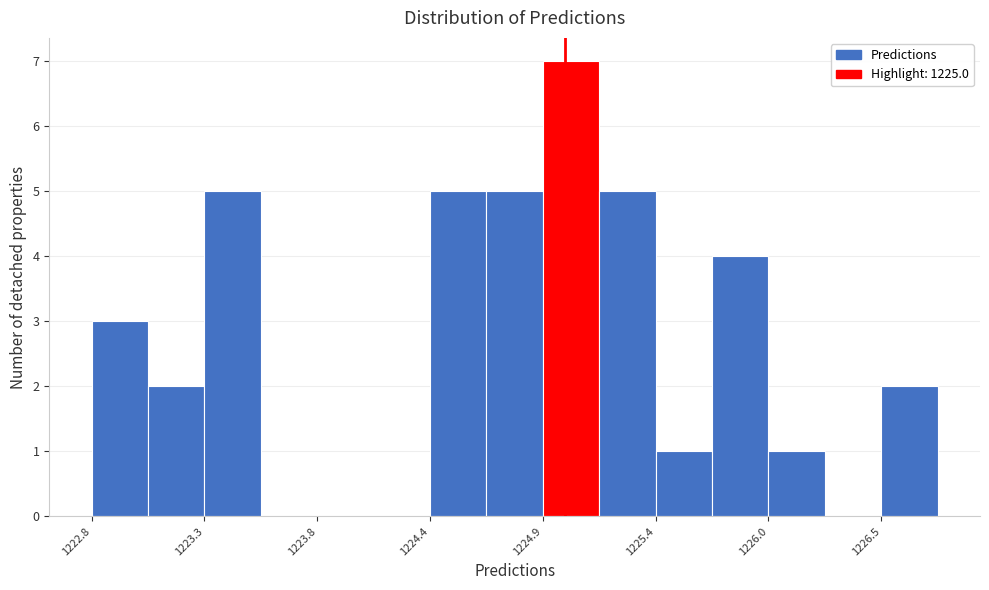

Read against the x-axis, roughly where is the centre of the tallest bar?

1225.0